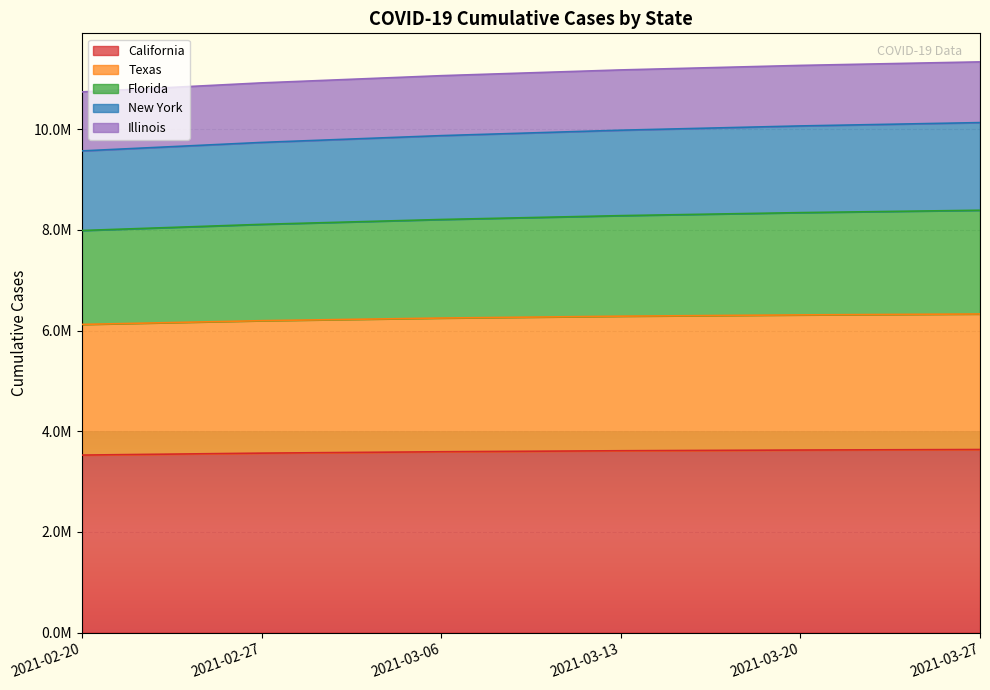

What is the smallest value displayed?

3527660